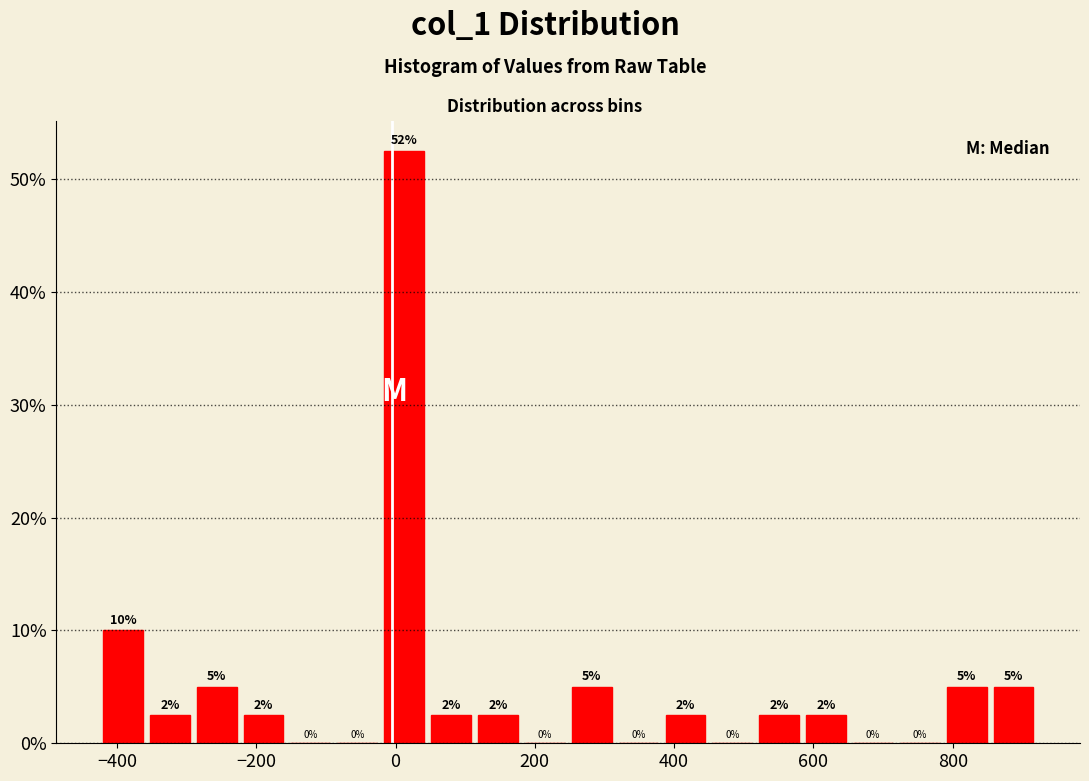

Around what value on the x-axis is the tallest bar? Give the approximate position of its centre, as read against the axis.

20